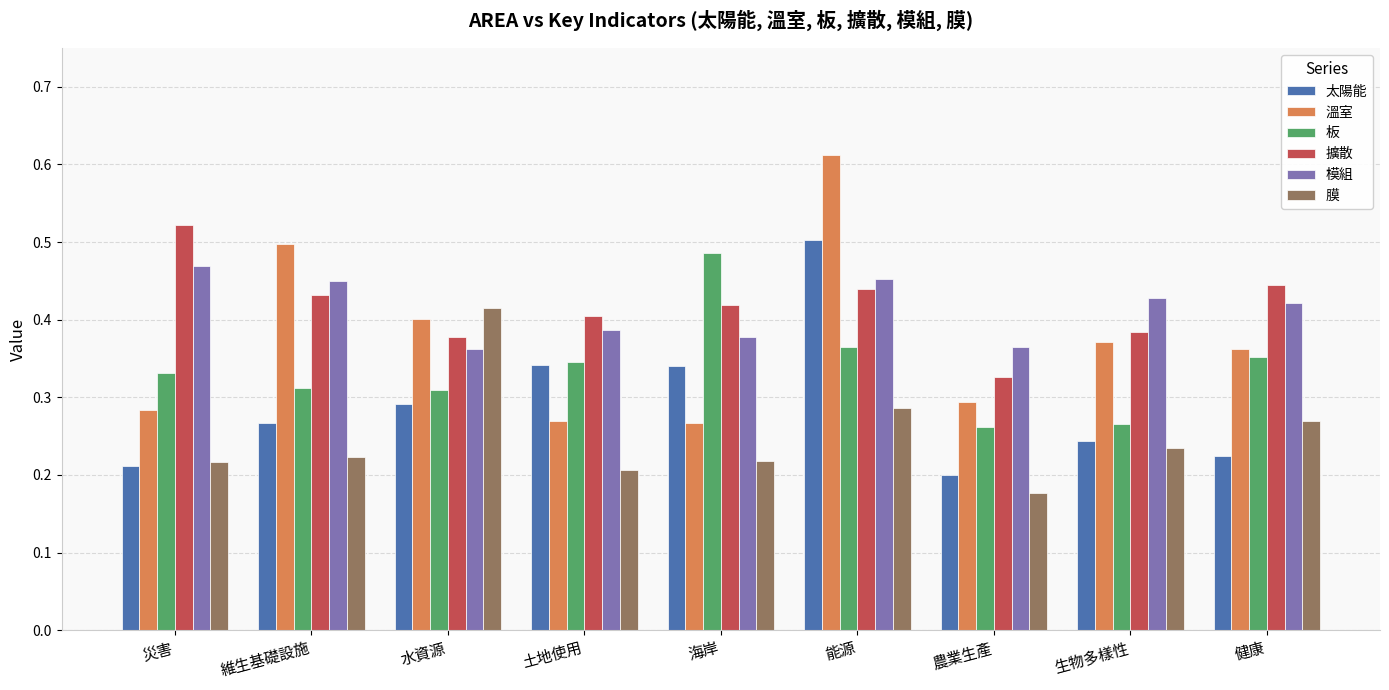

Count the number of categories in the chart.

9